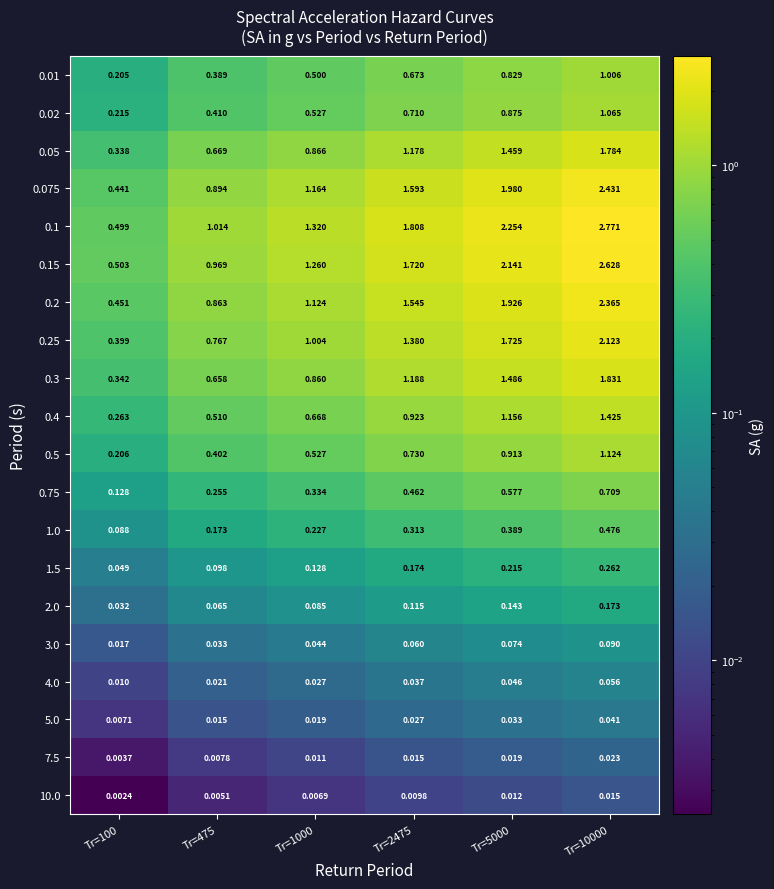

Is the value of 4.0 at Tr=5000 greater than the value of 0.1 at Tr=475?

No